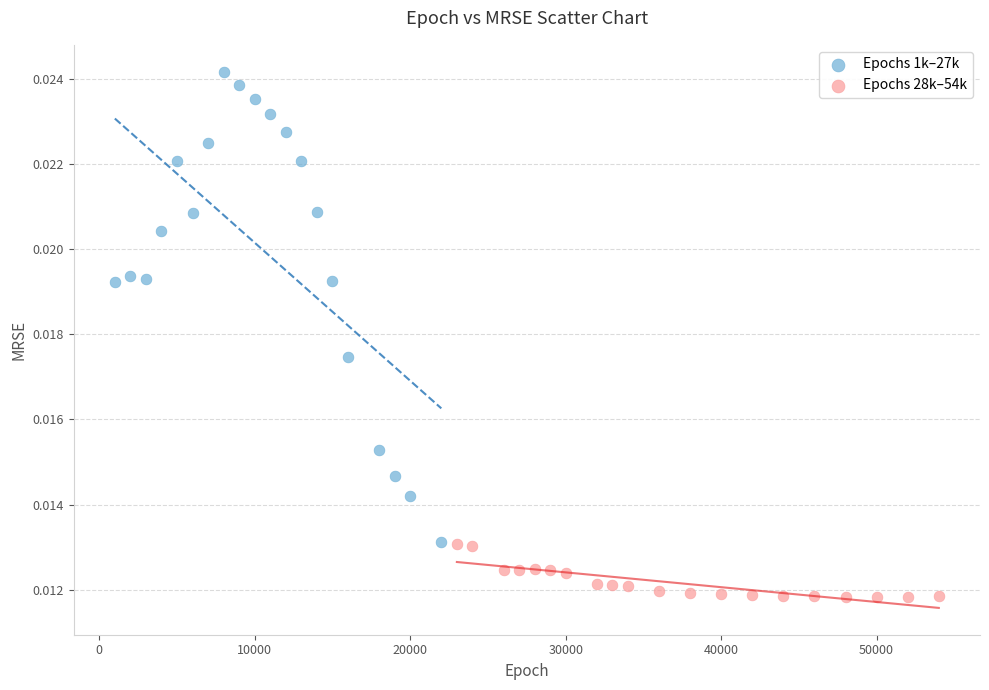

Which series contains the highest Y value?

Epochs 1k–27k